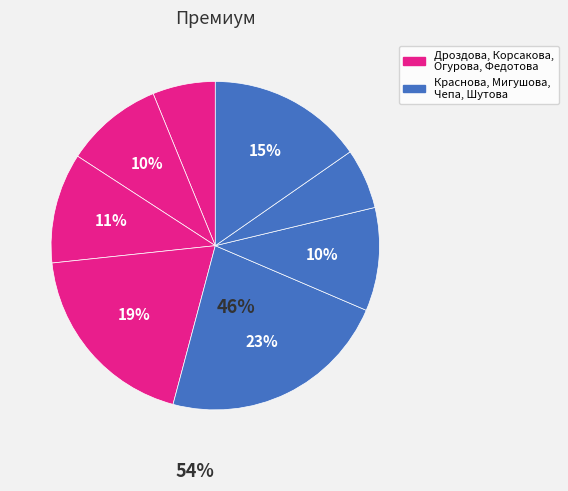

Is there any slice that represents more than half of the pie?

No